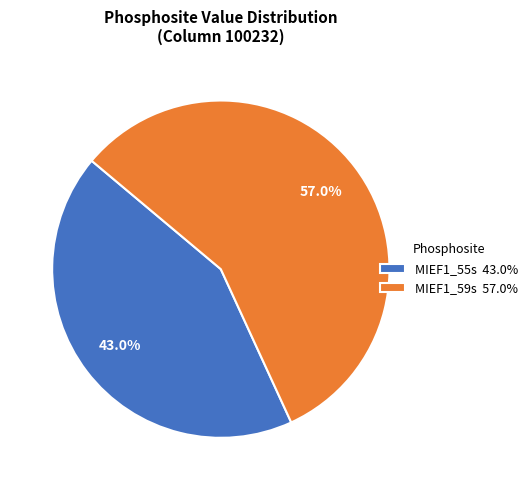

Does MIEF1_59s account for over 50% of the chart?

Yes